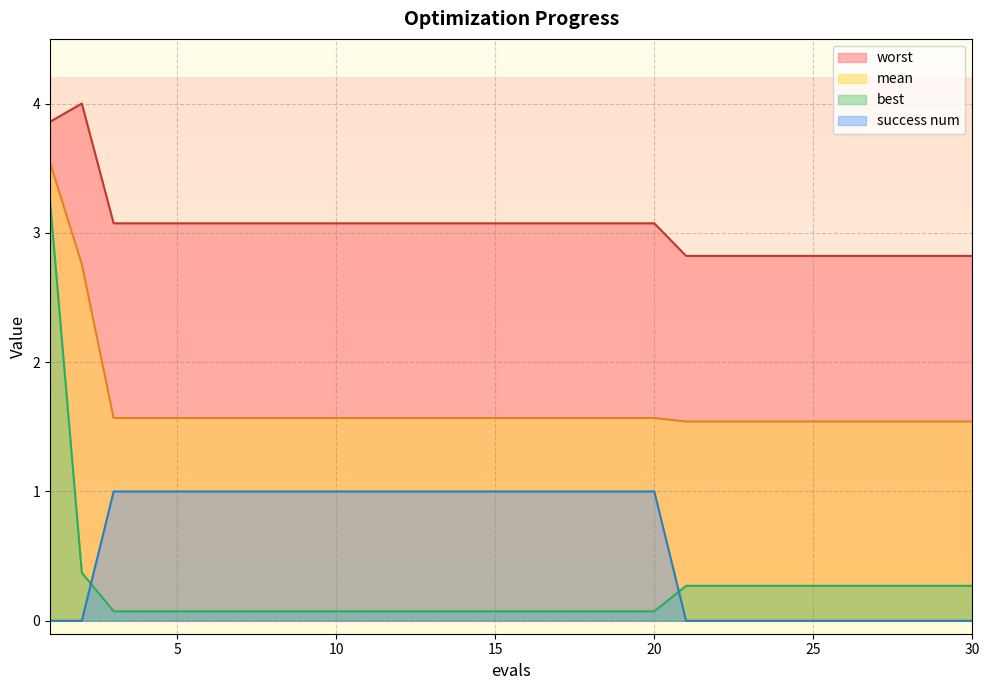

Reading right to left, transcribe all the data shown in this chart.

mean: 30=1.5	29=1.5	28=1.5	27=1.5	26=1.5	25=1.5	24=1.5	23=1.5	22=1.5	21=1.5	20=1.6	19=1.6	18=1.6	17=1.6	16=1.6	15=1.6	14=1.6	13=1.6	12=1.6	11=1.6	10=1.6	9=1.6	8=1.6	7=1.6	6=1.6	5=1.6	4=1.6	3=1.6	2=2.8	1=3.5
best: 30=0.3	29=0.3	28=0.3	27=0.3	26=0.3	25=0.3	24=0.3	23=0.3	22=0.3	21=0.3	20=0.1	19=0.1	18=0.1	17=0.1	16=0.1	15=0.1	14=0.1	13=0.1	12=0.1	11=0.1	10=0.1	9=0.1	8=0.1	7=0.1	6=0.1	5=0.1	4=0.1	3=0.1	2=0.4	1=3.2
worst: 30=2.8	29=2.8	28=2.8	27=2.8	26=2.8	25=2.8	24=2.8	23=2.8	22=2.8	21=2.8	20=3.1	19=3.1	18=3.1	17=3.1	16=3.1	15=3.1	14=3.1	13=3.1	12=3.1	11=3.1	10=3.1	9=3.1	8=3.1	7=3.1	6=3.1	5=3.1	4=3.1	3=3.1	2=4.0	1=3.9
success num: 30=0.0	29=0.0	28=0.0	27=0.0	26=0.0	25=0.0	24=0.0	23=0.0	22=0.0	21=0.0	20=1.0	19=1.0	18=1.0	17=1.0	16=1.0	15=1.0	14=1.0	13=1.0	12=1.0	11=1.0	10=1.0	9=1.0	8=1.0	7=1.0	6=1.0	5=1.0	4=1.0	3=1.0	2=0.0	1=0.0